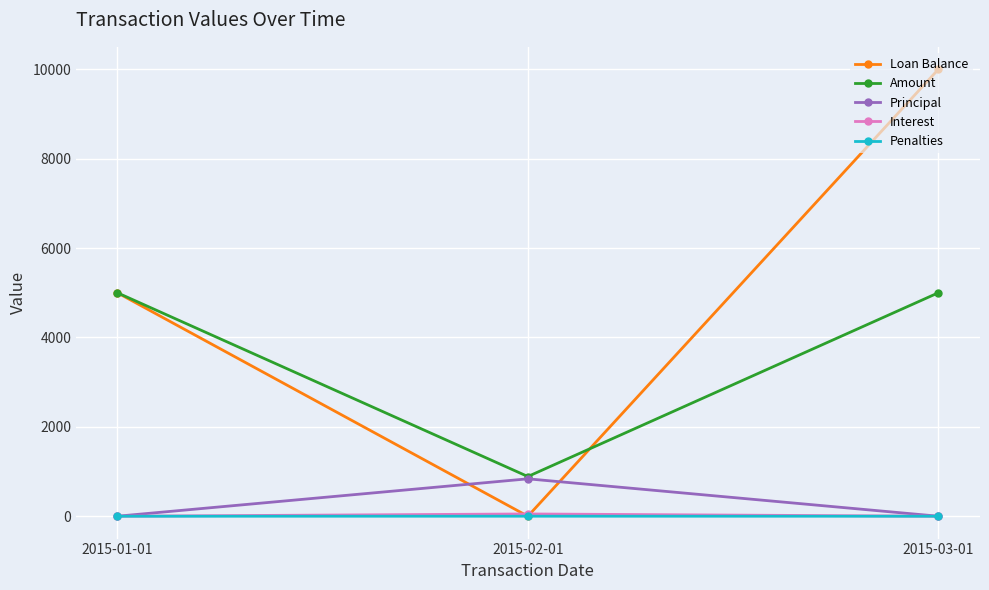

How many values in the Loan Balance series are below 5000?

1